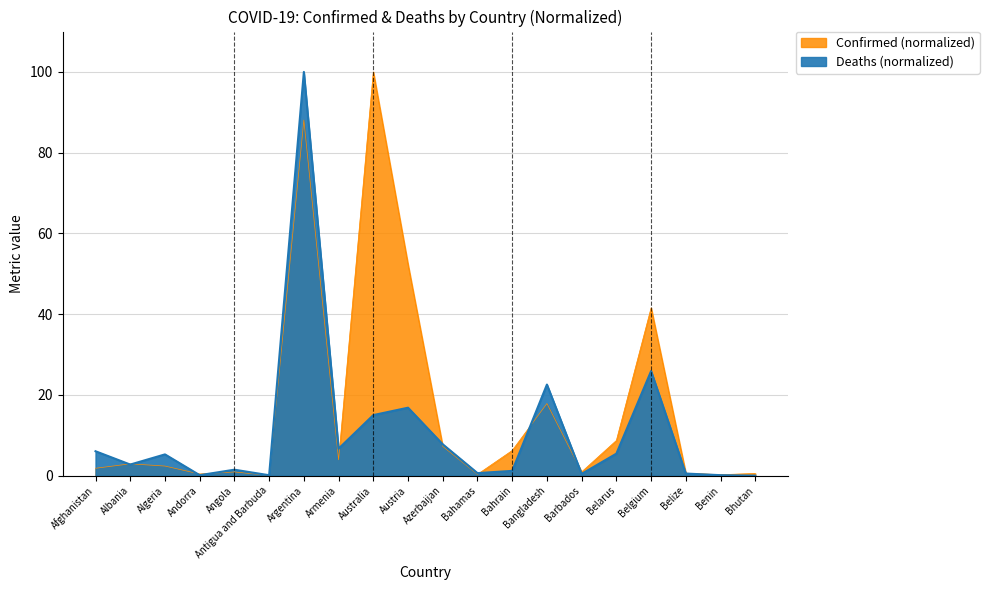

List the labels in order of Deaths value, smallest first.

Bhutan, Antigua and Barbuda, Benin, Andorra, Barbados, Belize, Bahamas, Bahrain, Angola, Albania, Algeria, Belarus, Afghanistan, Armenia, Azerbaijan, Australia, Austria, Bangladesh, Belgium, Argentina